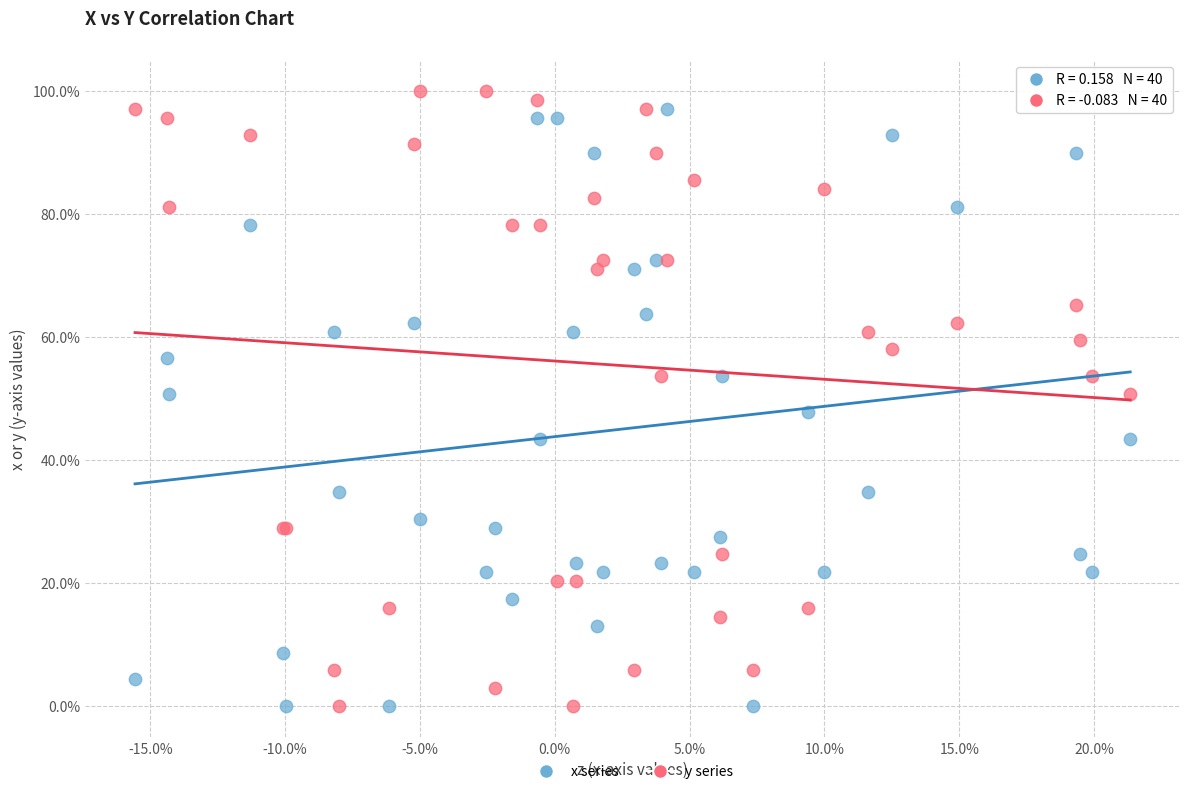

Which series has the widest spread of Y values?

y series